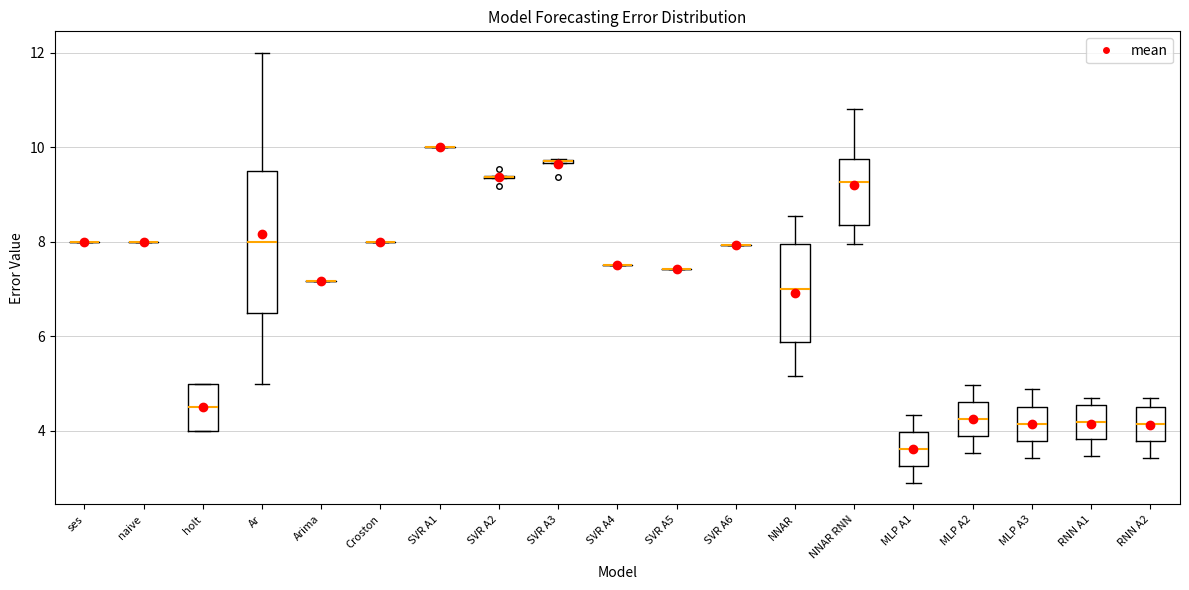

Comparing the boxes themselves (not the whiskers), which one is the tallest?

Ar